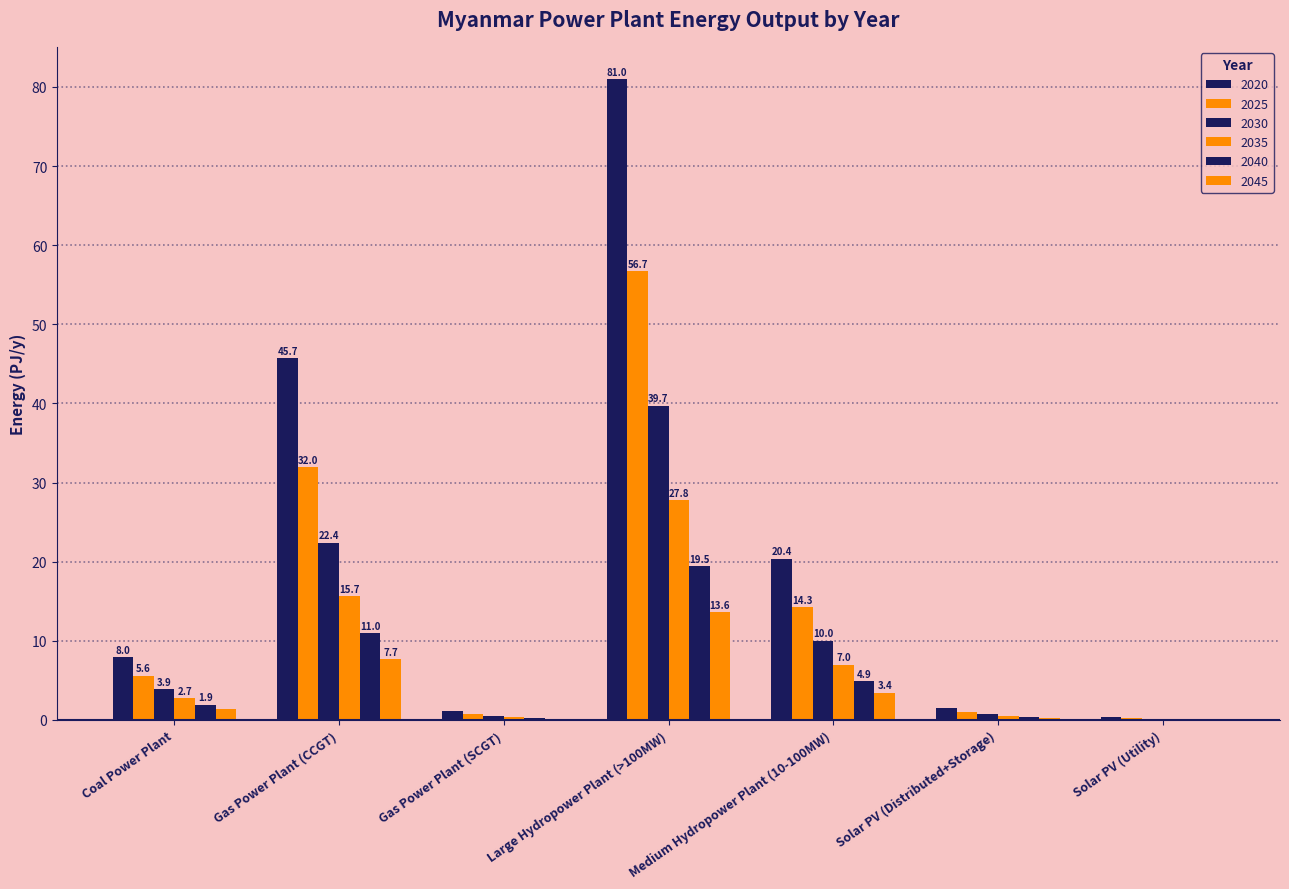

What is the maximum value shown in the chart?

81.0